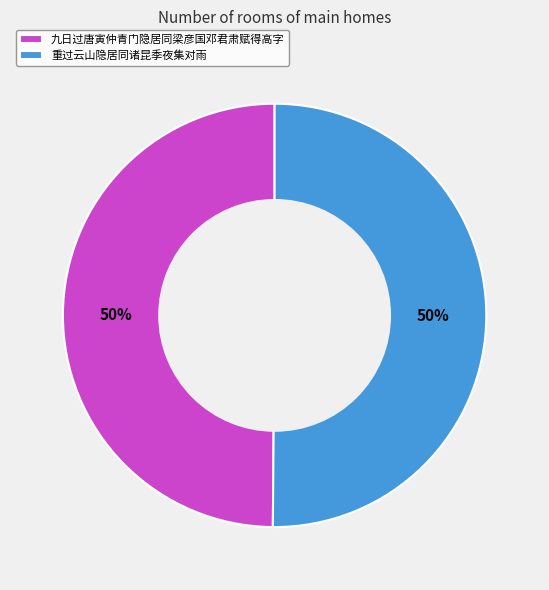

To the nearest percent, what is the combined percentage of 重过云山隐居同诸昆季夜集对雨 and 九日过唐寅仲青门隐居同梁彦国邓君肃赋得高字?

100%